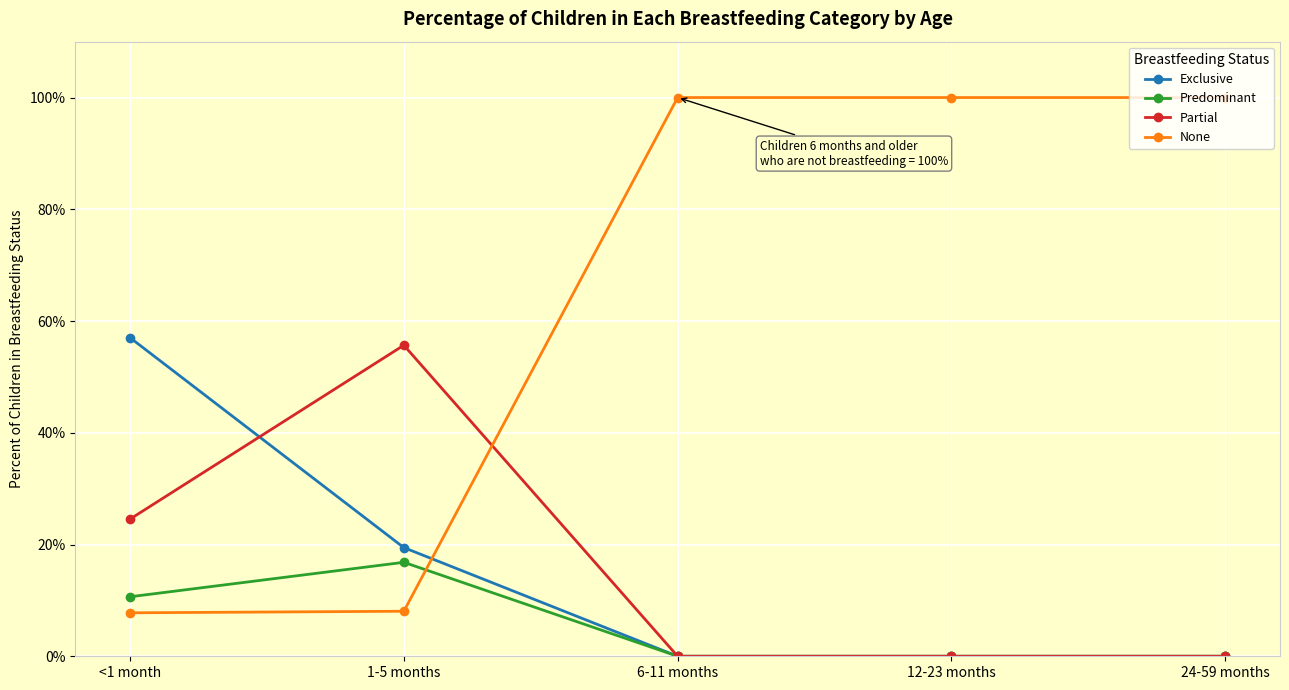

Between 1-5 months and 6-11 months, which series saw the biggest shift?

None